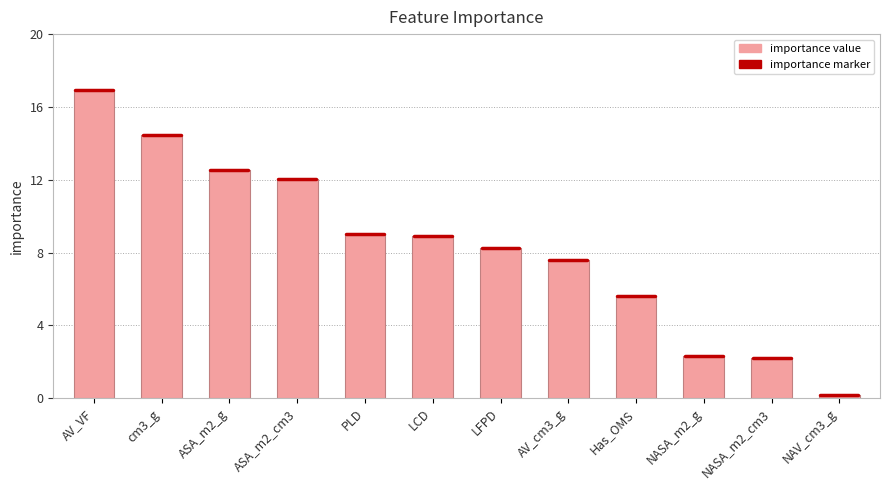

Is it true that the value at PLD is 9.0?

True